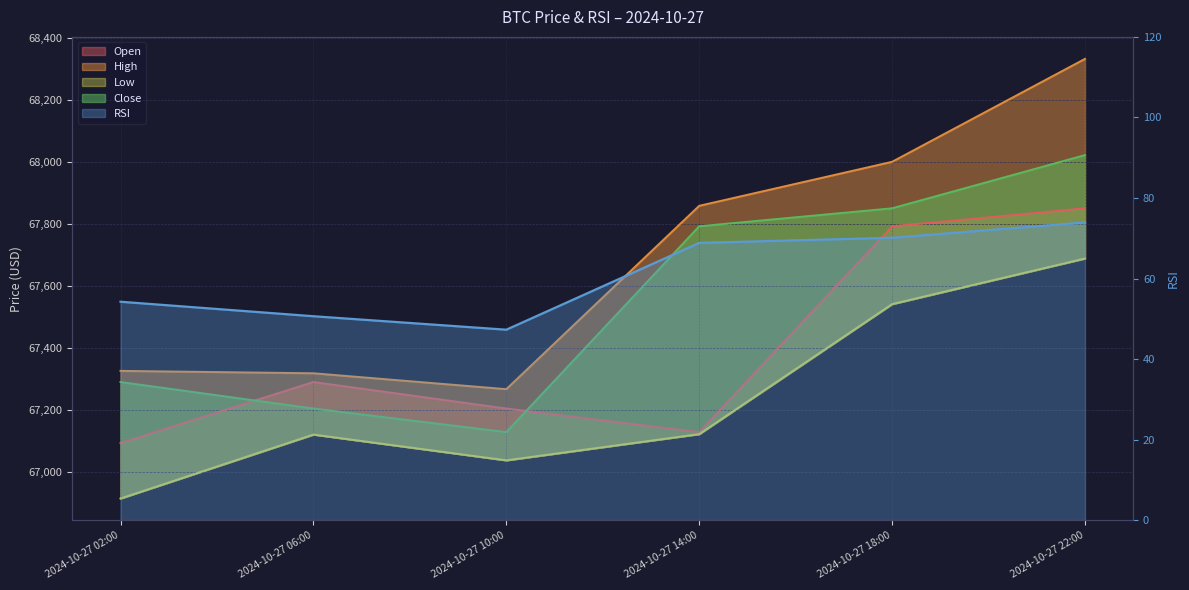

List the labels in order of close value, largest first.

2024-10-27 22:00, 2024-10-27 18:00, 2024-10-27 14:00, 2024-10-27 02:00, 2024-10-27 06:00, 2024-10-27 10:00